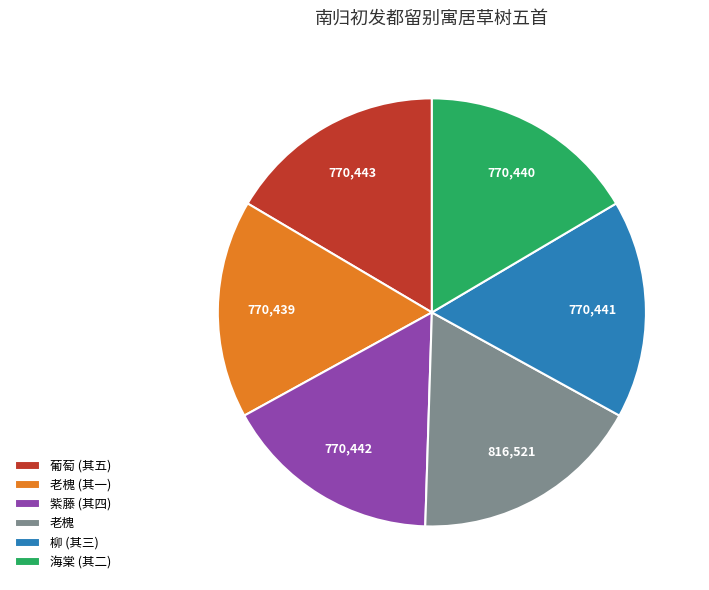

How many slices are in this pie chart?

6